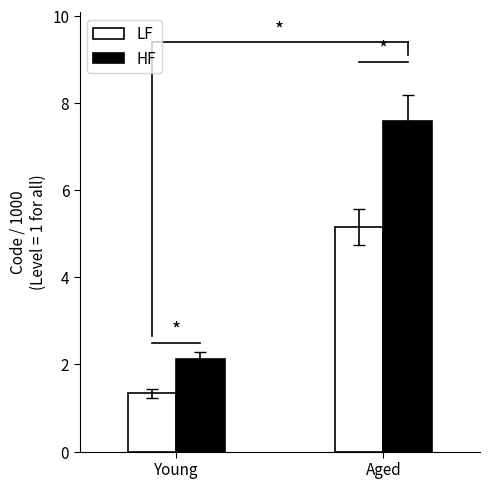

How many bars are there in total?

4